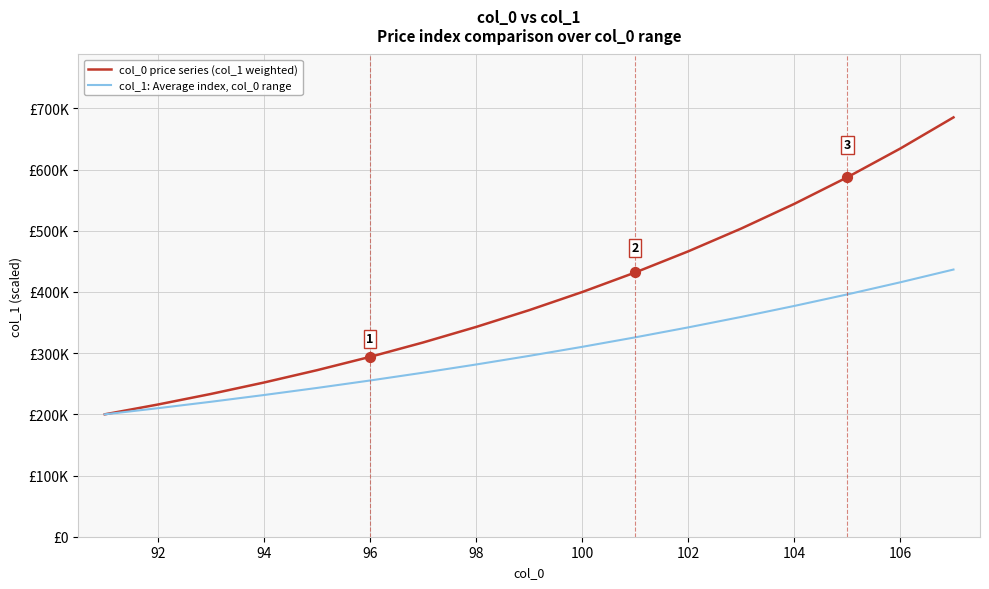

Does the chart have visible grid lines?

Yes